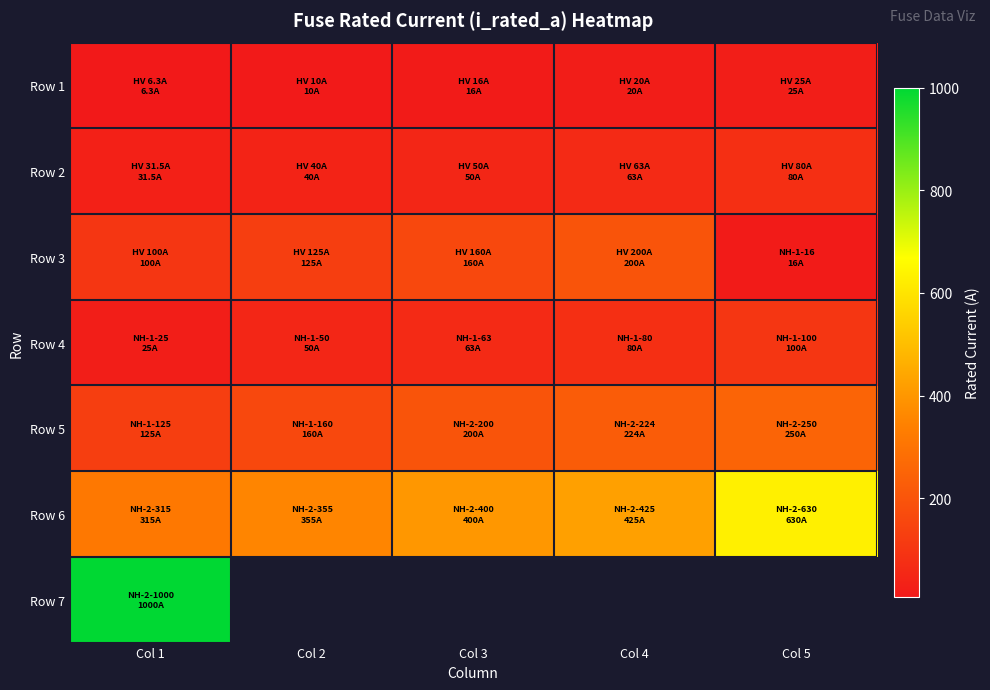

True or false: Row 2 has a value of 8.7 at Col 2.

False